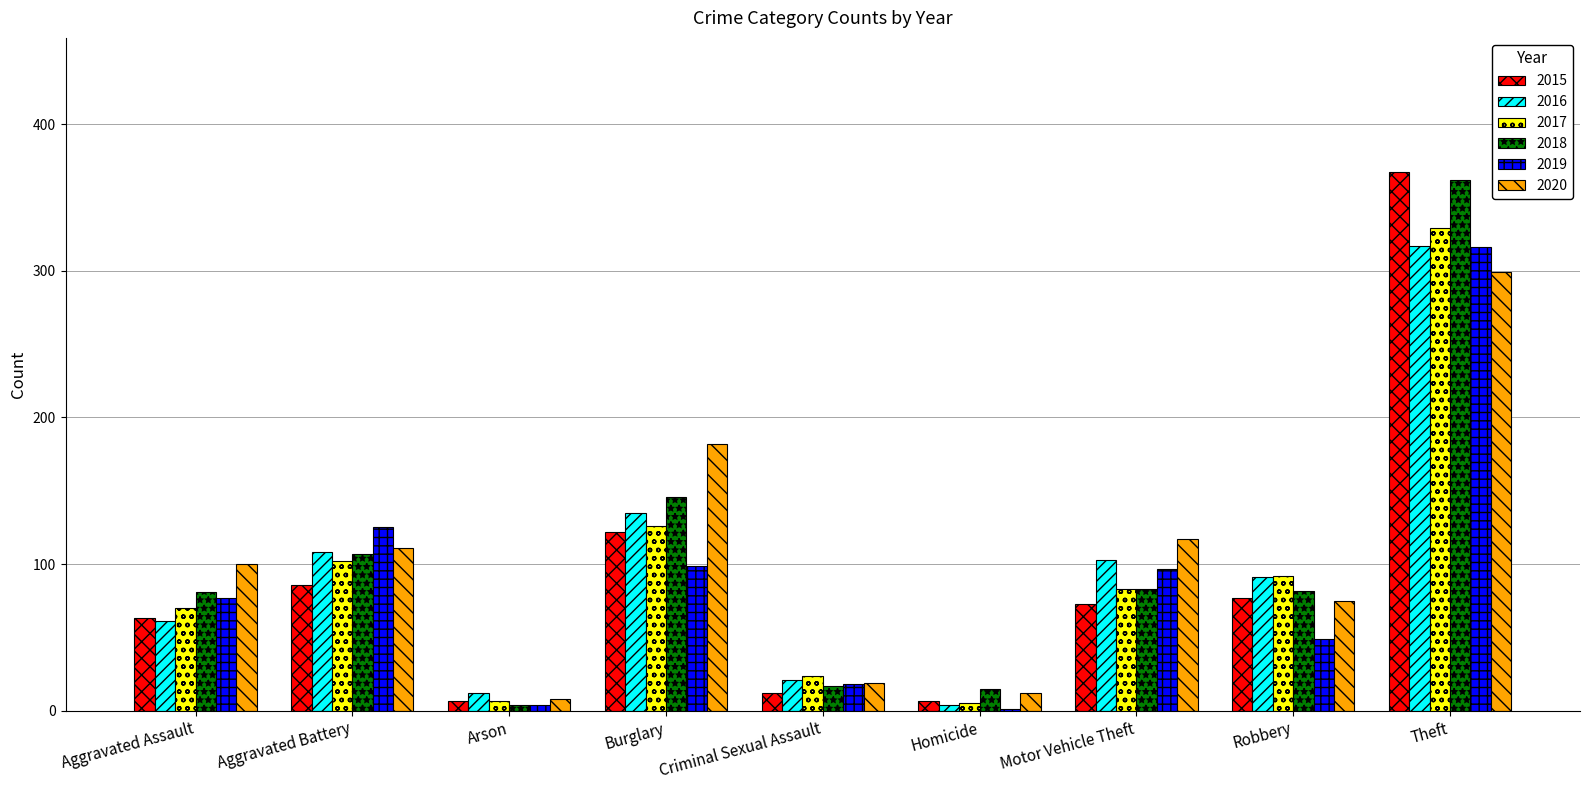

The value of 2015 at Robbery is 106. True or false?

False